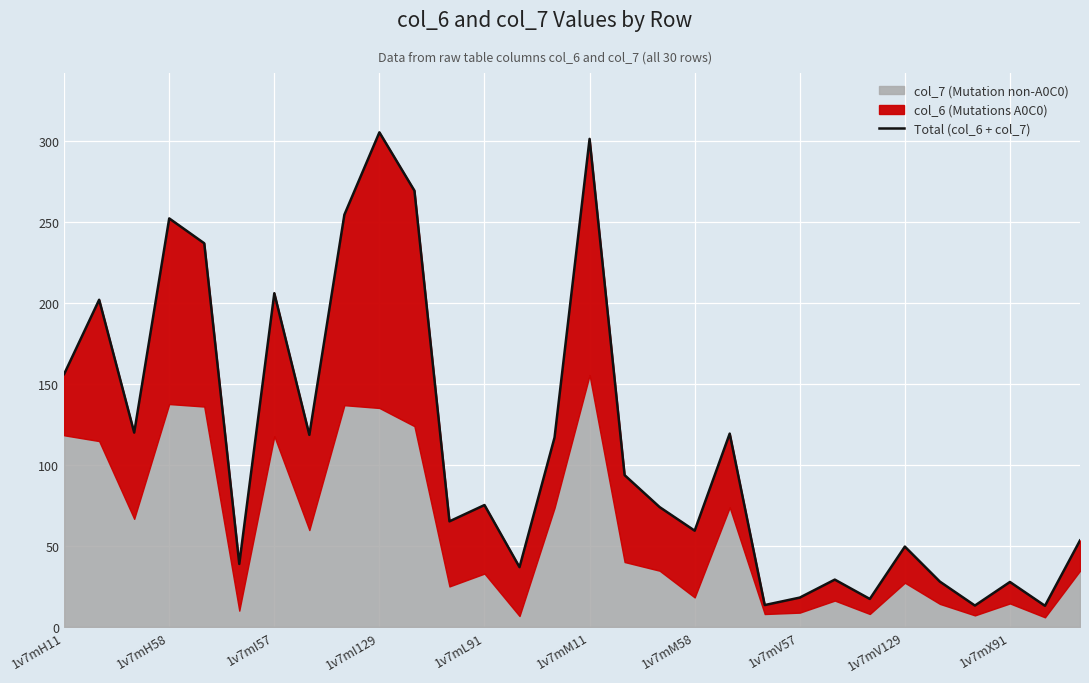

What is the difference between the values at 17 and 27?

46.2